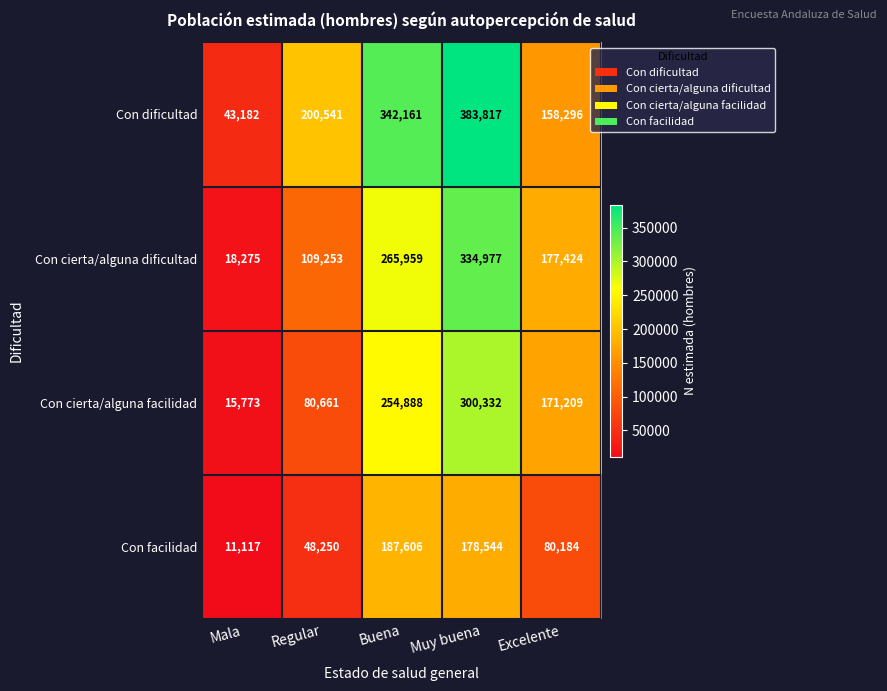

What is the average value of the Con cierta/alguna dificultad series?

181178